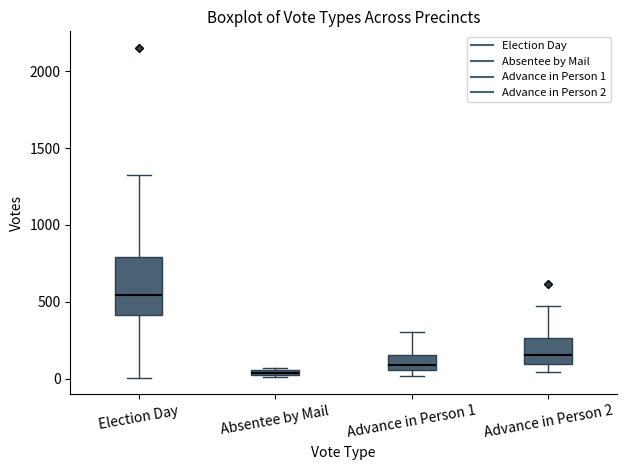

Which box's median line is the highest?

Election Day